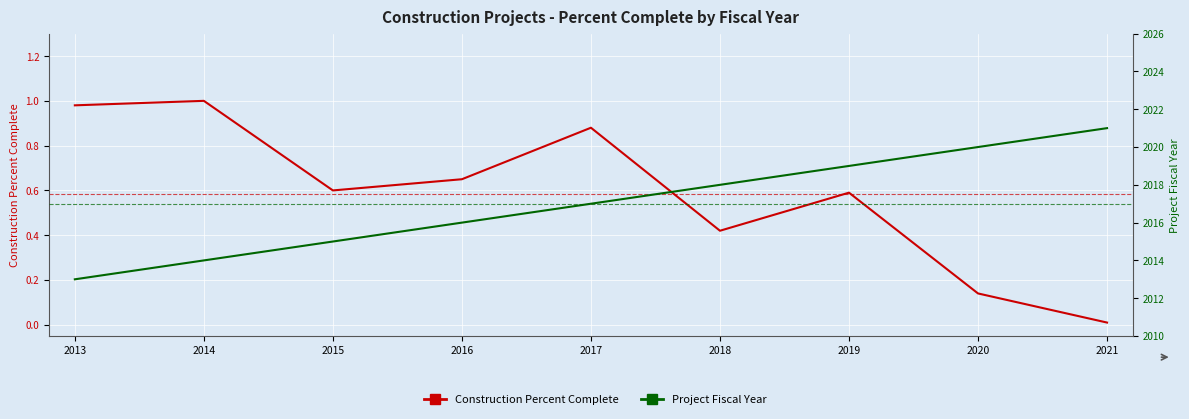

At which category does the chart reach its peak across all series?

2021